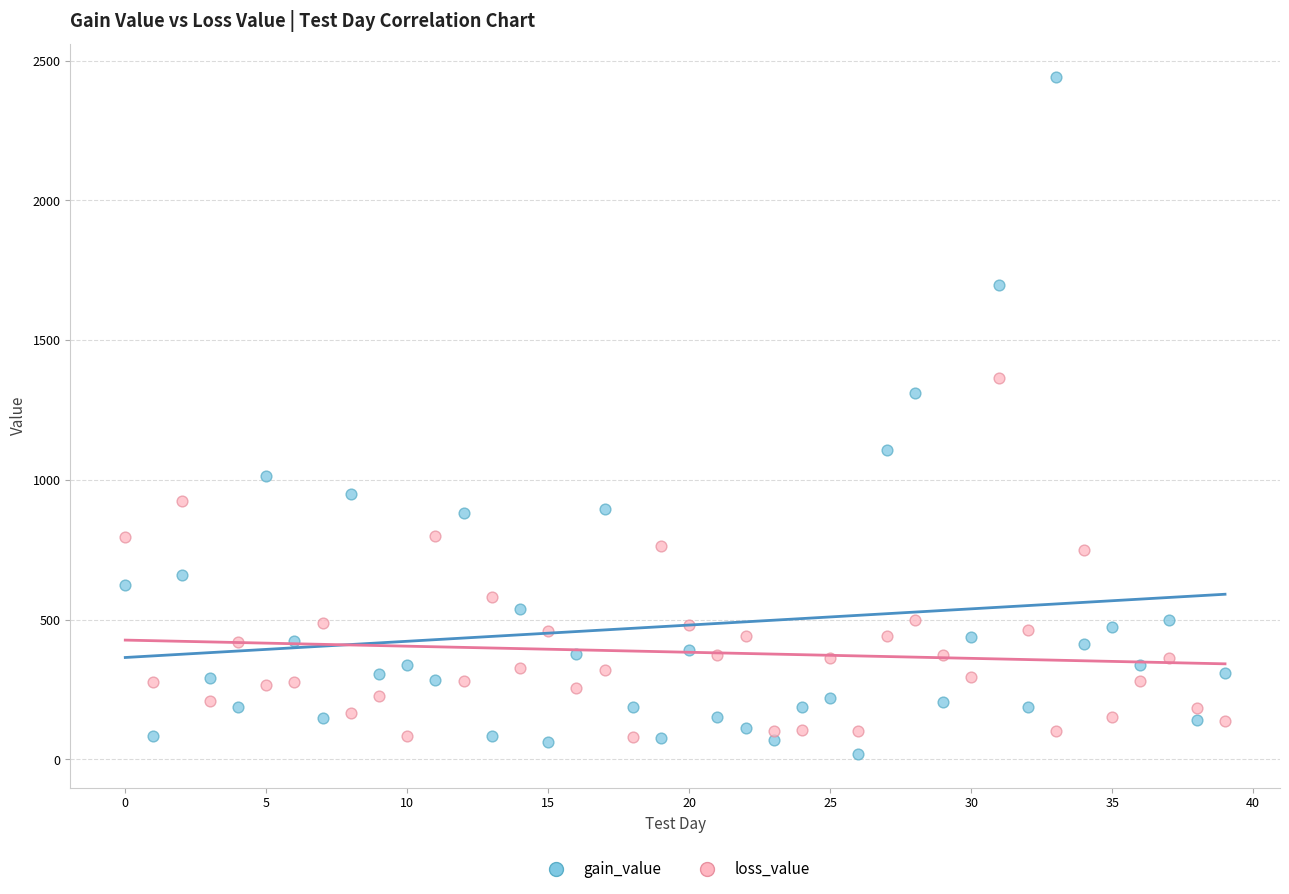

Which series contains the highest Y value?

gain_value